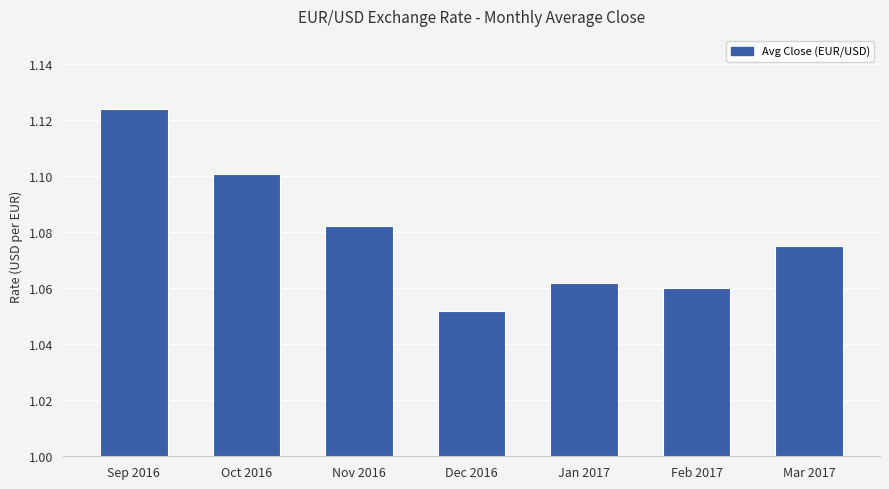

What is the label of the 2nd bar from the left?

Oct 2016